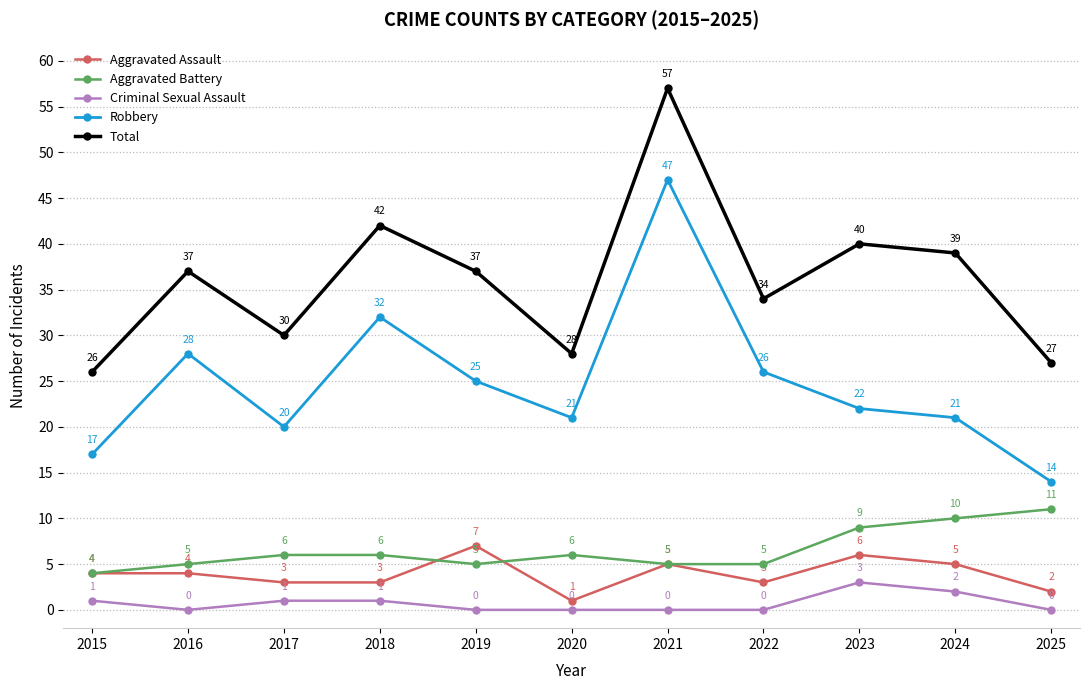

The Total series shows 7 at 2022. True or false?

False